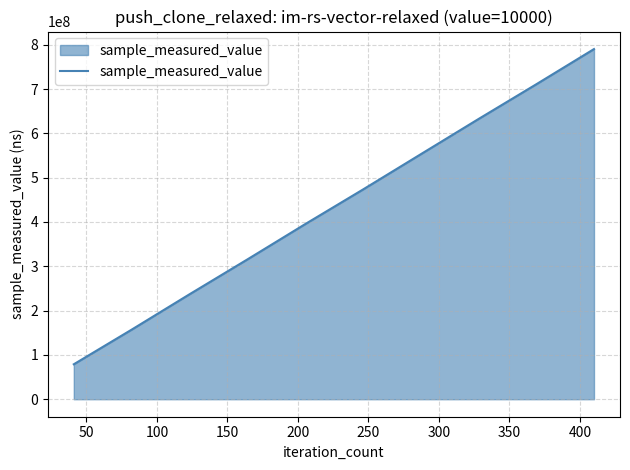

What is the smallest value displayed?

78868518